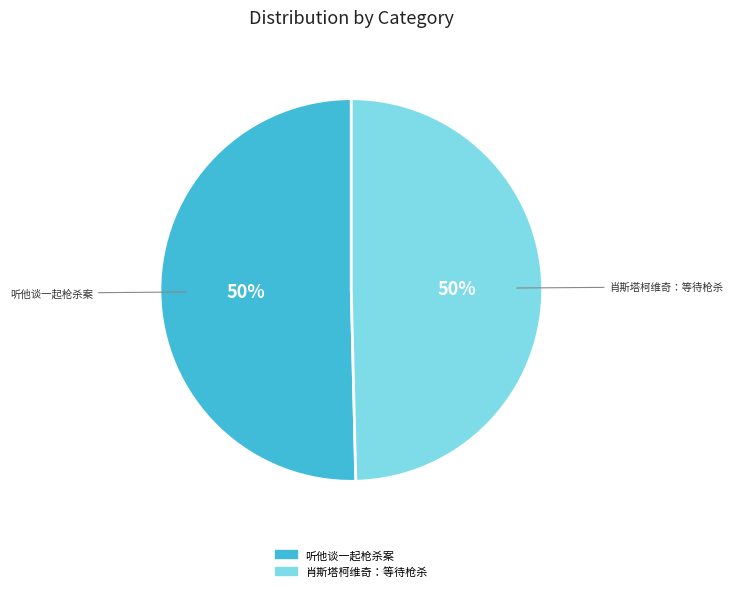

Combined, do 肖斯塔柯维奇：等待枪杀 and 听他谈一起枪杀案 account for over 50%?

Yes